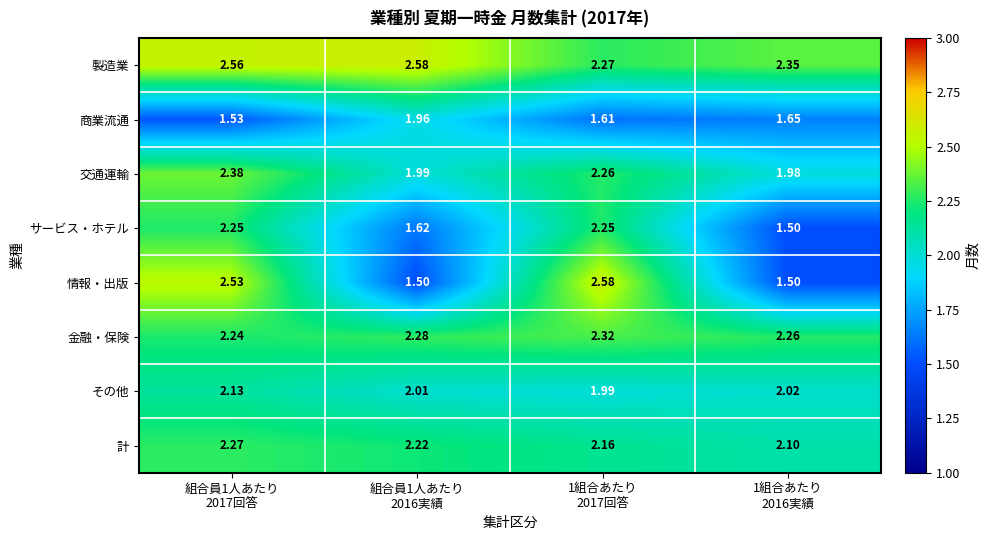

What is the total value across all series at 組合員1人あたり
2017回答?

17.9